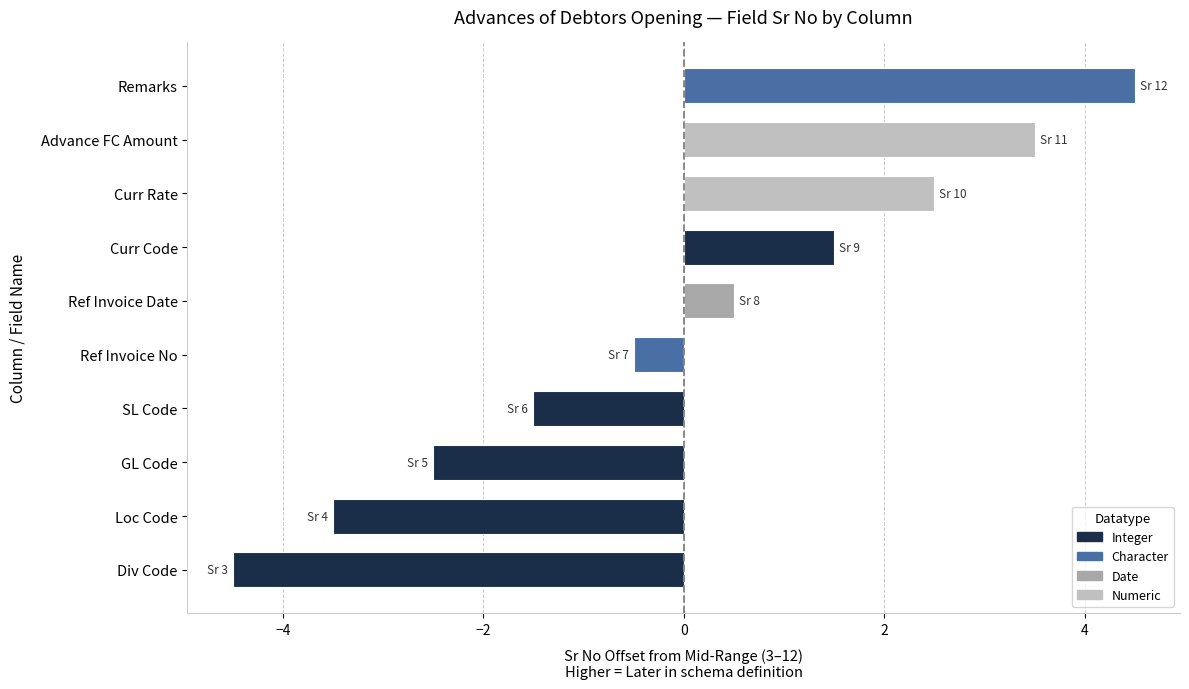

Rank the categories by value from highest to lowest.

Remarks, Advance FC Amount, Curr Rate, Curr Code, Ref Invoice Date, Ref Invoice No, SL Code, GL Code, Loc Code, Div Code